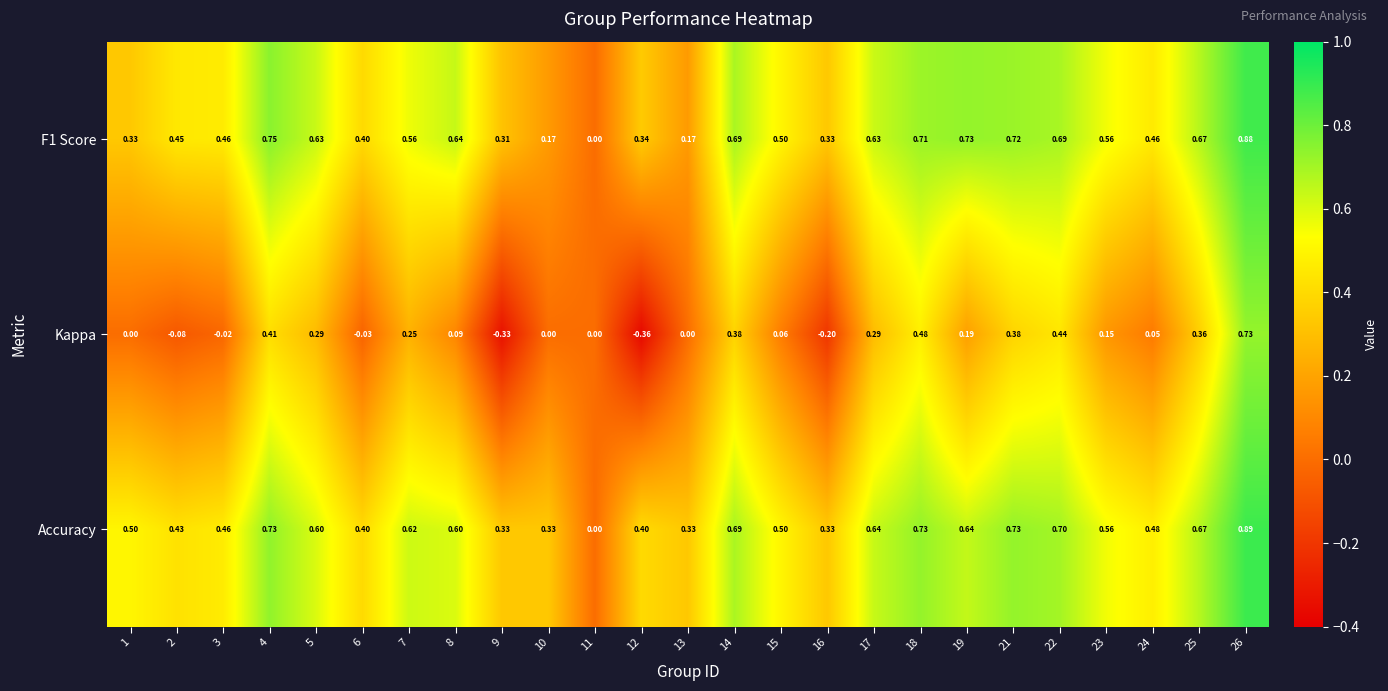

Which series has the widest spread of values?

Kappa